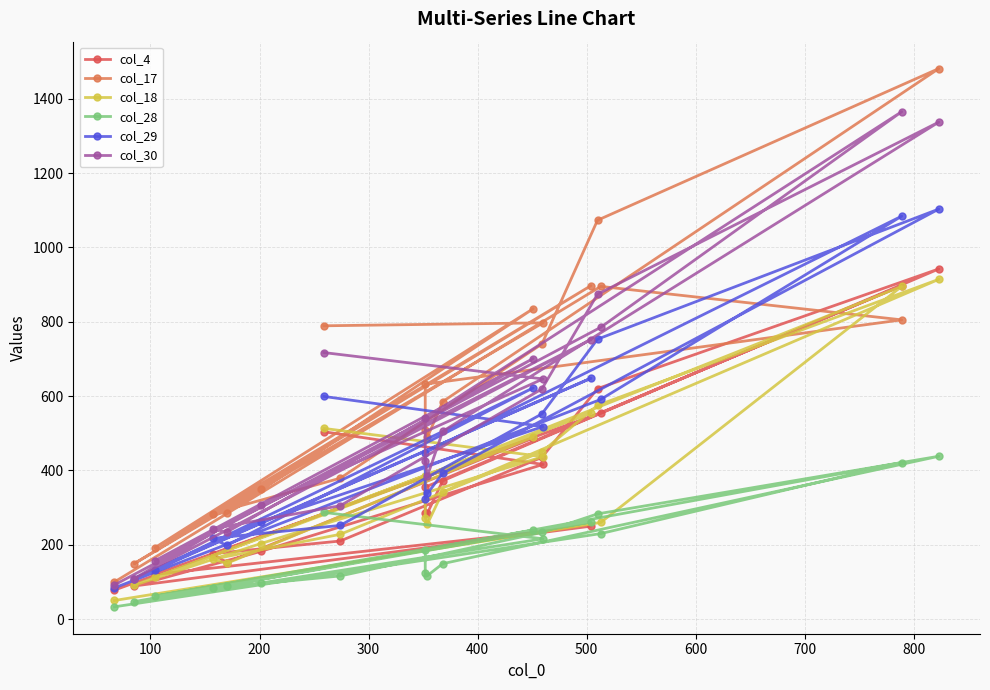

Which series has the largest range (max minus min)?

col_17